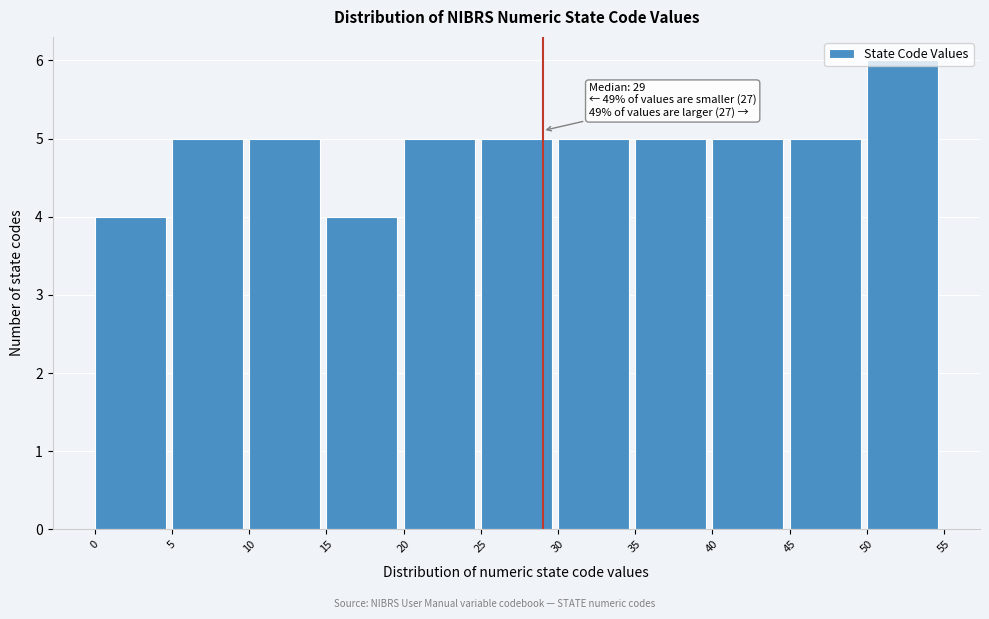

Which range on the x-axis has the tallest bar?

50 to 55